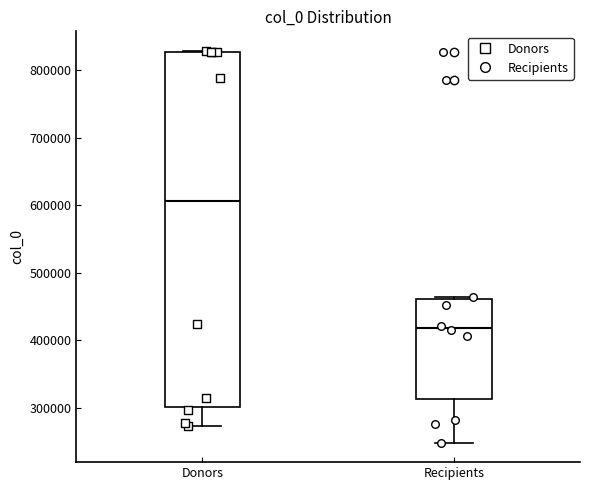

Where is the upper edge of the box for Donors on the y-axis? The values are not printed on the chart, so give them approximately, as read against the axis.

830000